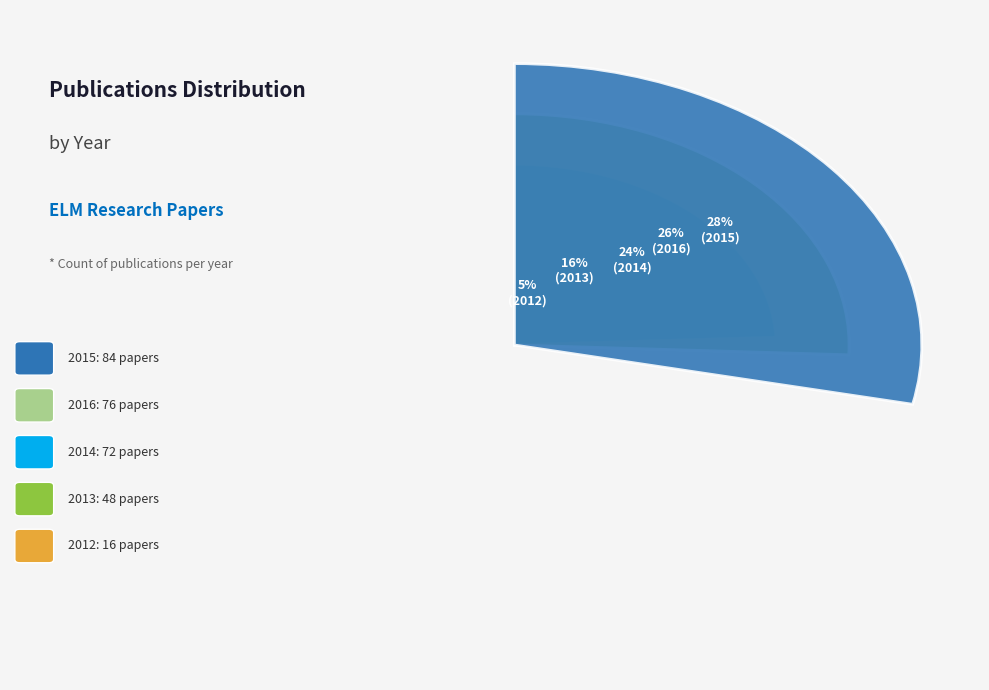

Which slice is the smallest?

2012